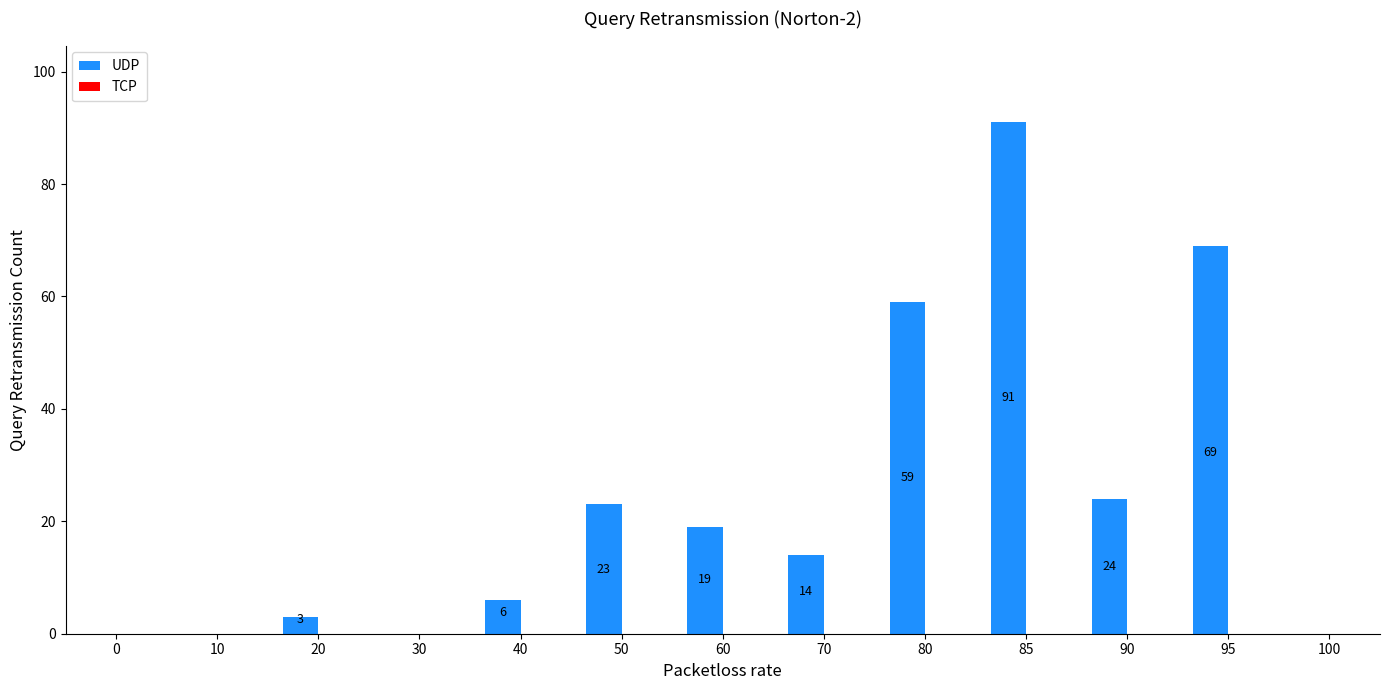

Reading left to right, list all the values displayed in this chart.

0=0	10=0	20=3	30=0	40=6	50=23	60=19	70=14	80=59	85=91	90=24	95=69	100=0